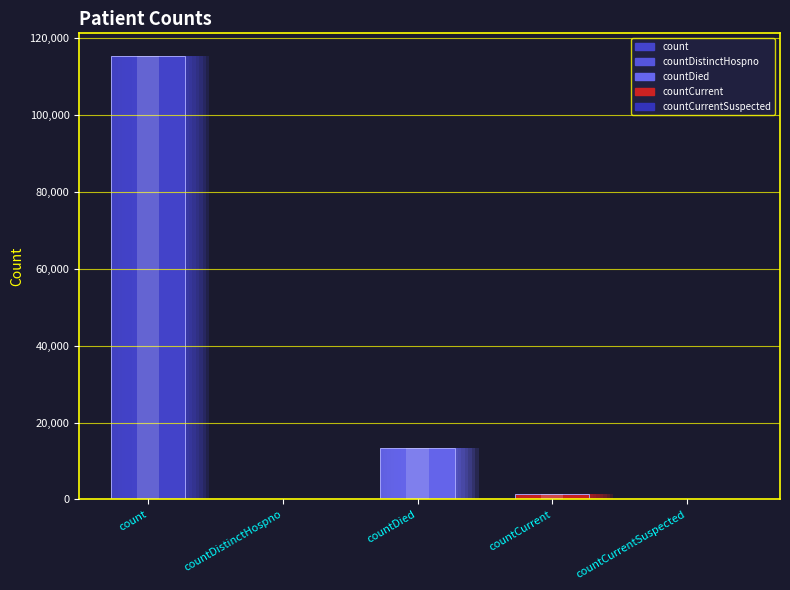

How many values are above zero?

3